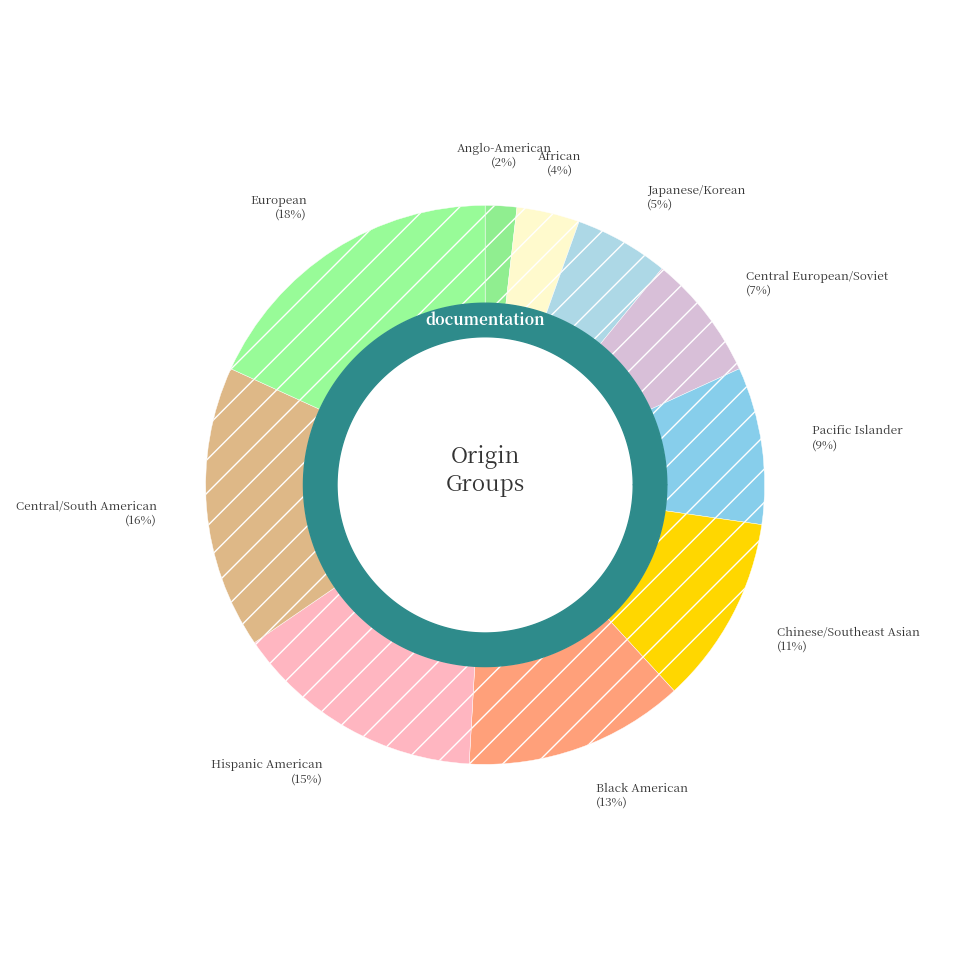

To the nearest percent, what is the combined percentage of Anglo-American and Central/South American?

18%